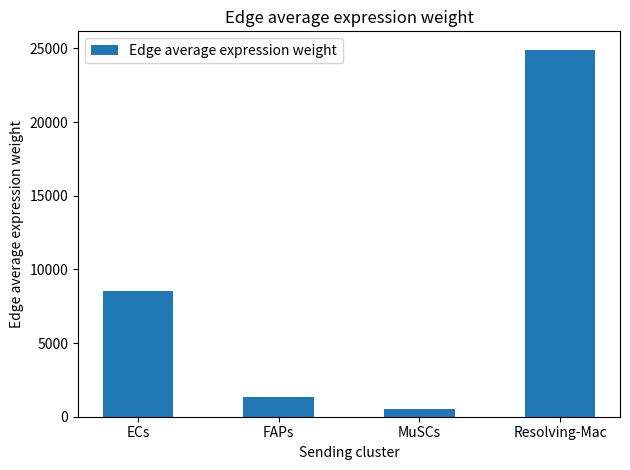

Reading left to right, what are all the values shown in this chart?

8501.9	1312.0	521.2	24908.9